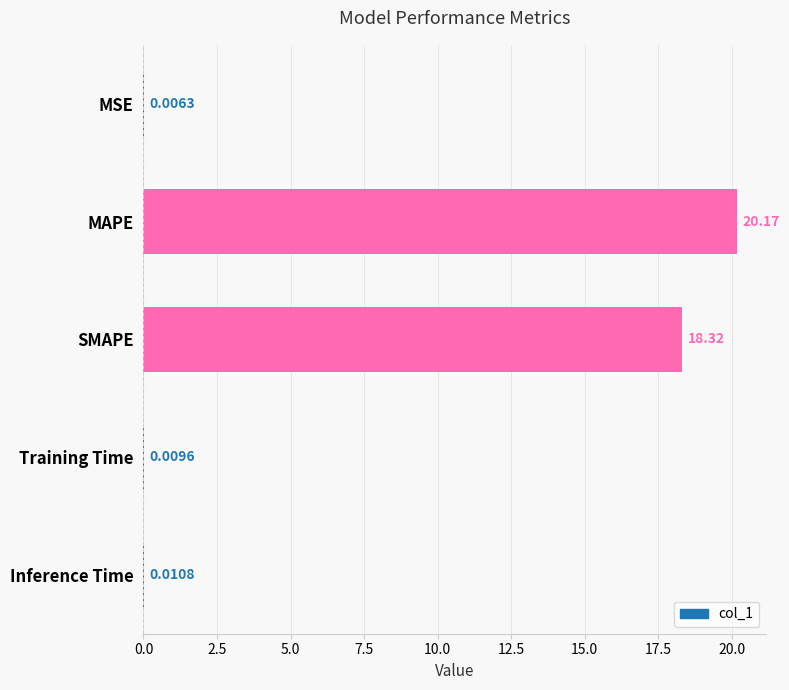

Which label corresponds to the largest value in the chart?

MAPE